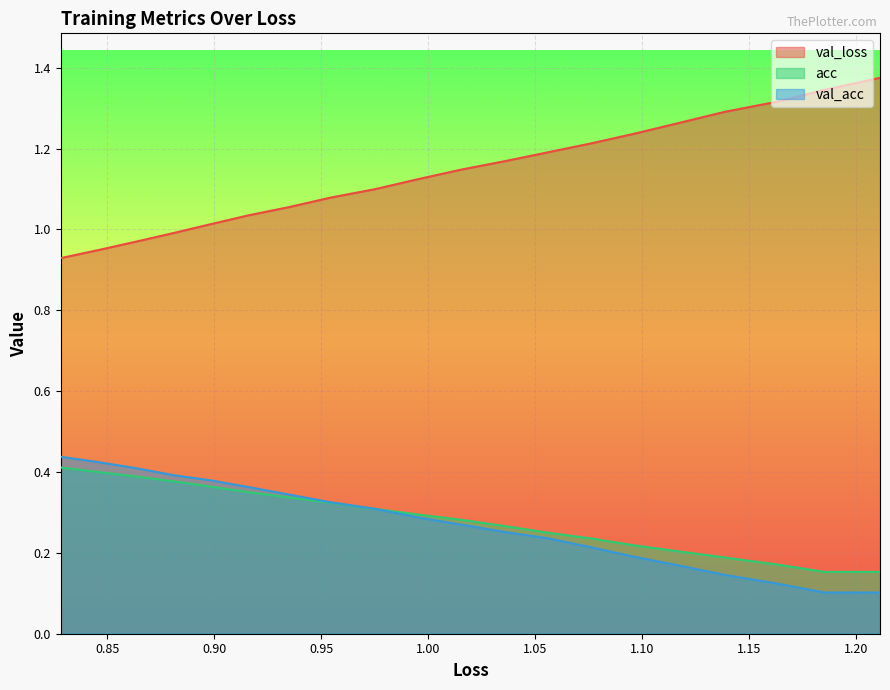

At how many categories does at least one series exceed 0?

20